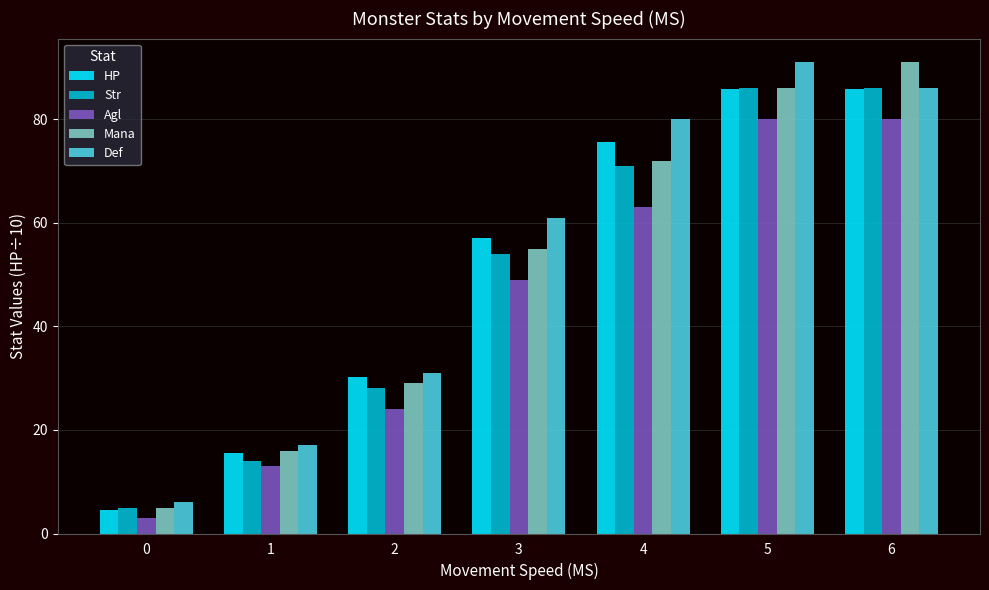

How many data points in Def are less than 61?

3